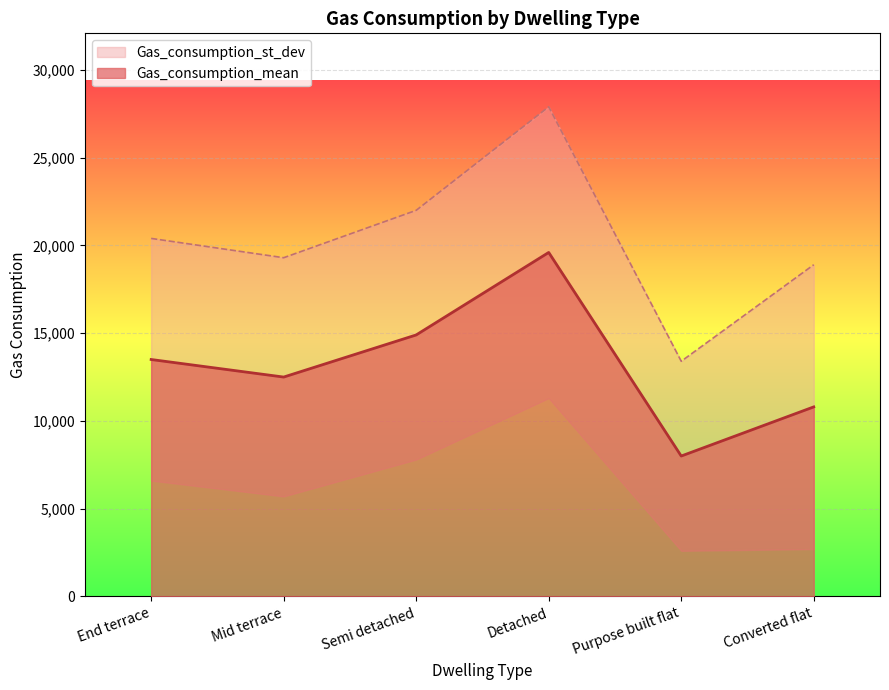

What is the value of the 3rd point from the left?

14900